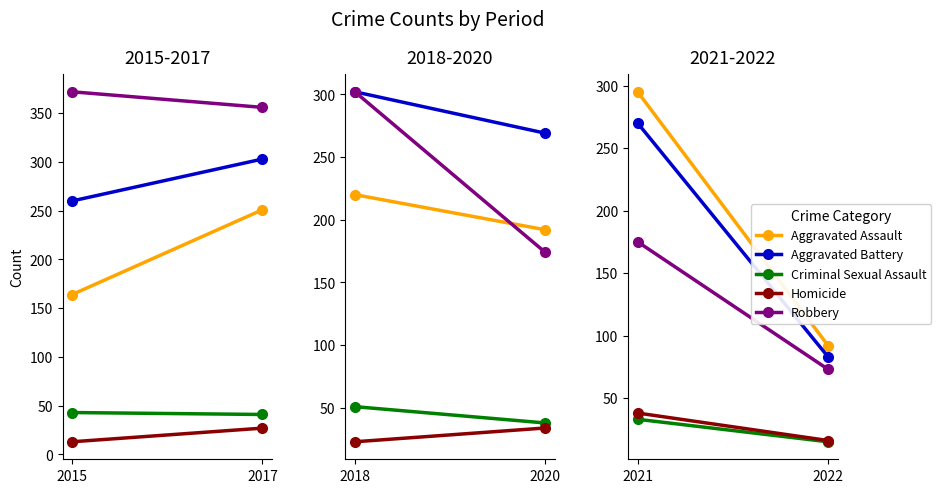

What is the lowest value of the Aggravated Battery series?

83